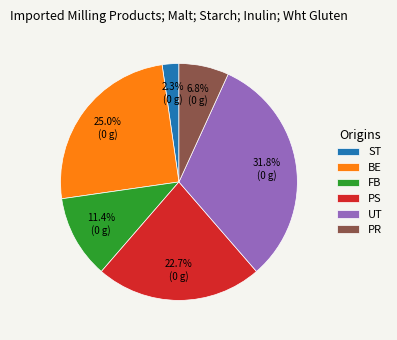

How many slices are in this pie chart?

6